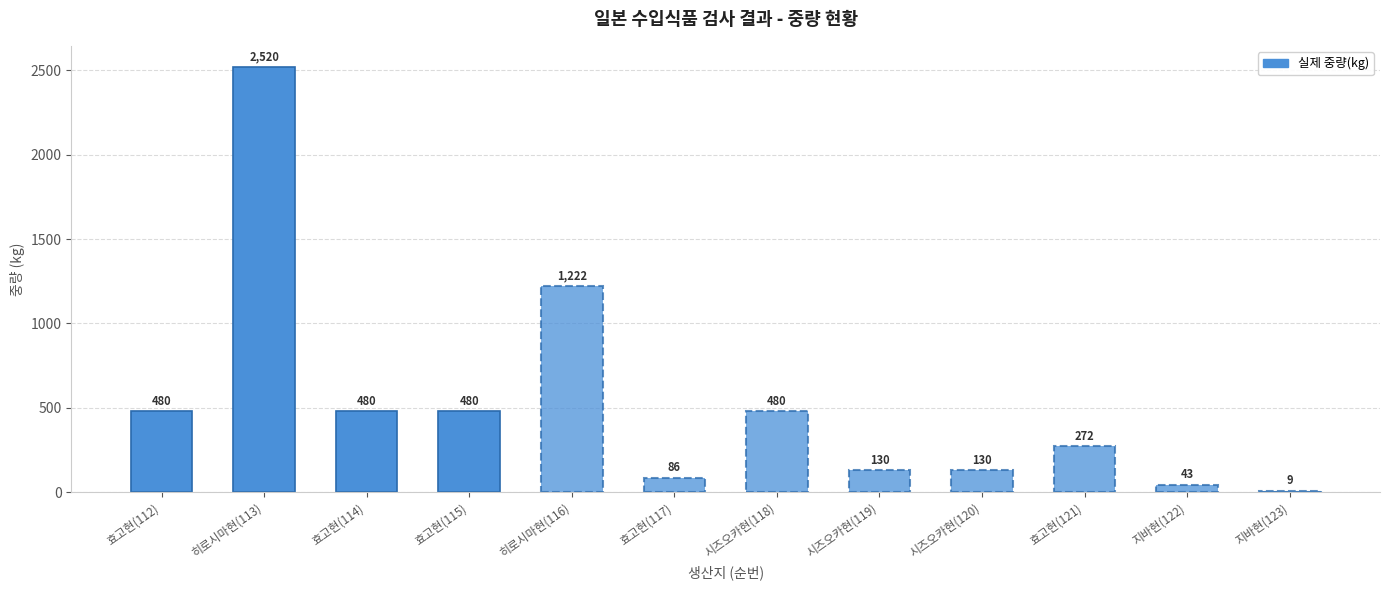

How many bars are there in total?

12